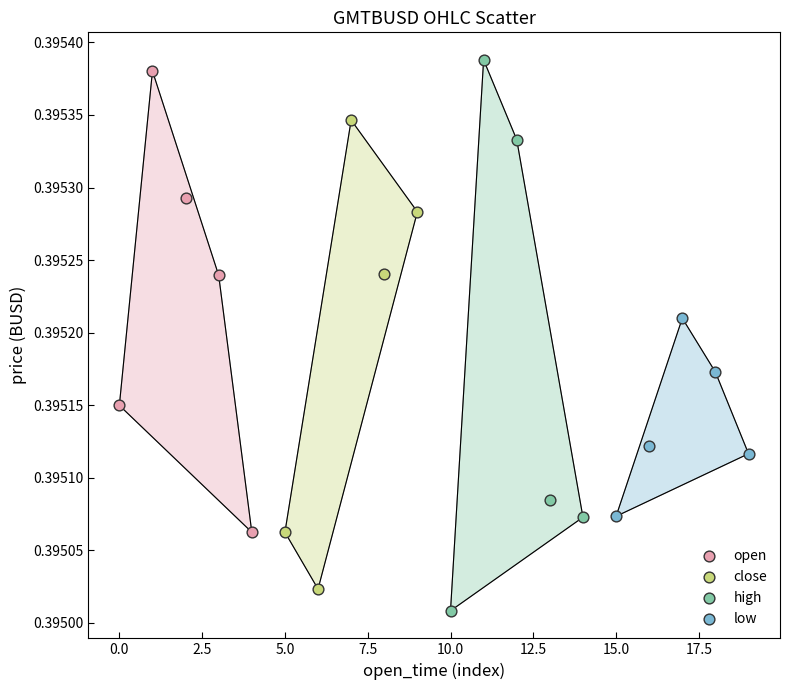

Which series has the largest Y range (max minus min)?

high